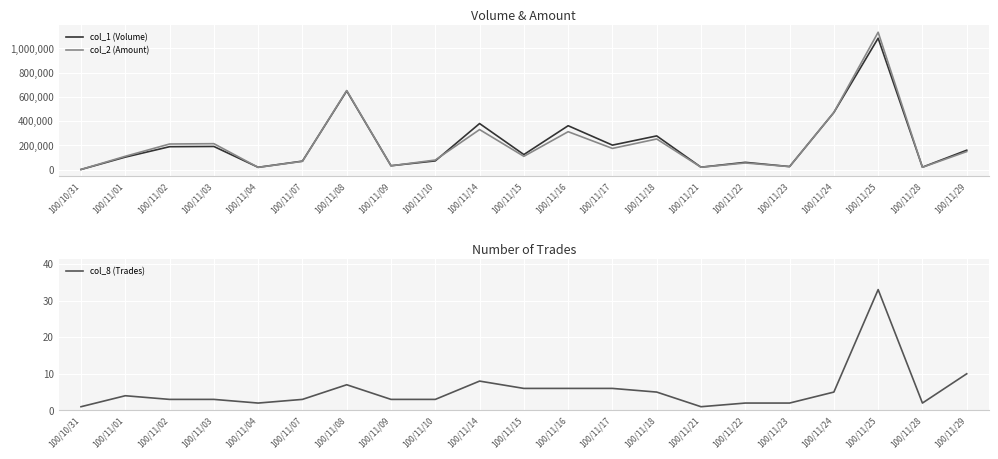

Between 100/11/14 and 100/11/24, which series saw the biggest shift?

col_2 (Amount)